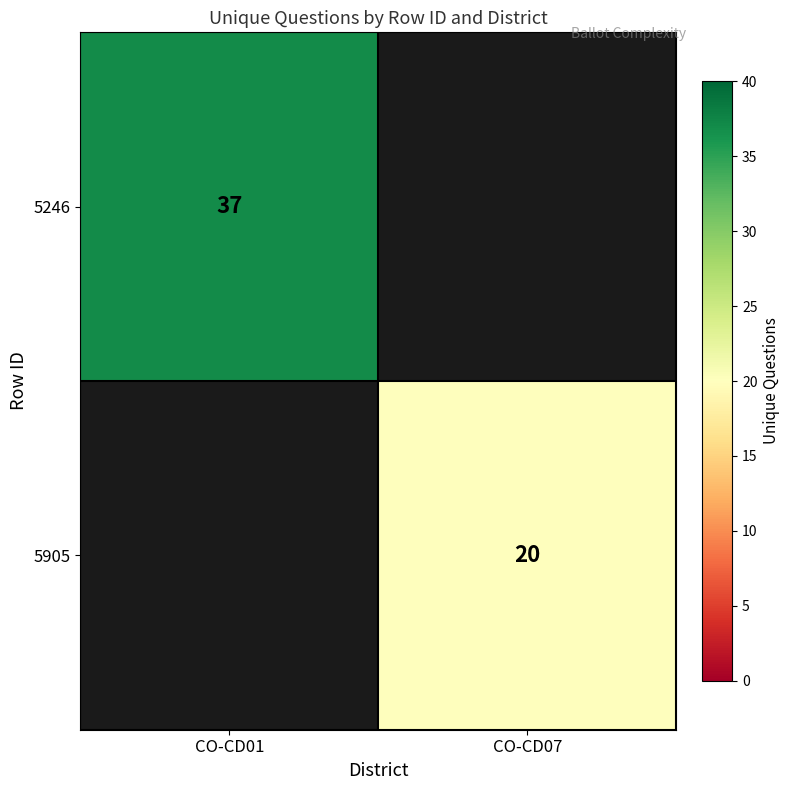

Is it true that 5246 equals 37 at CO-CD01?

True